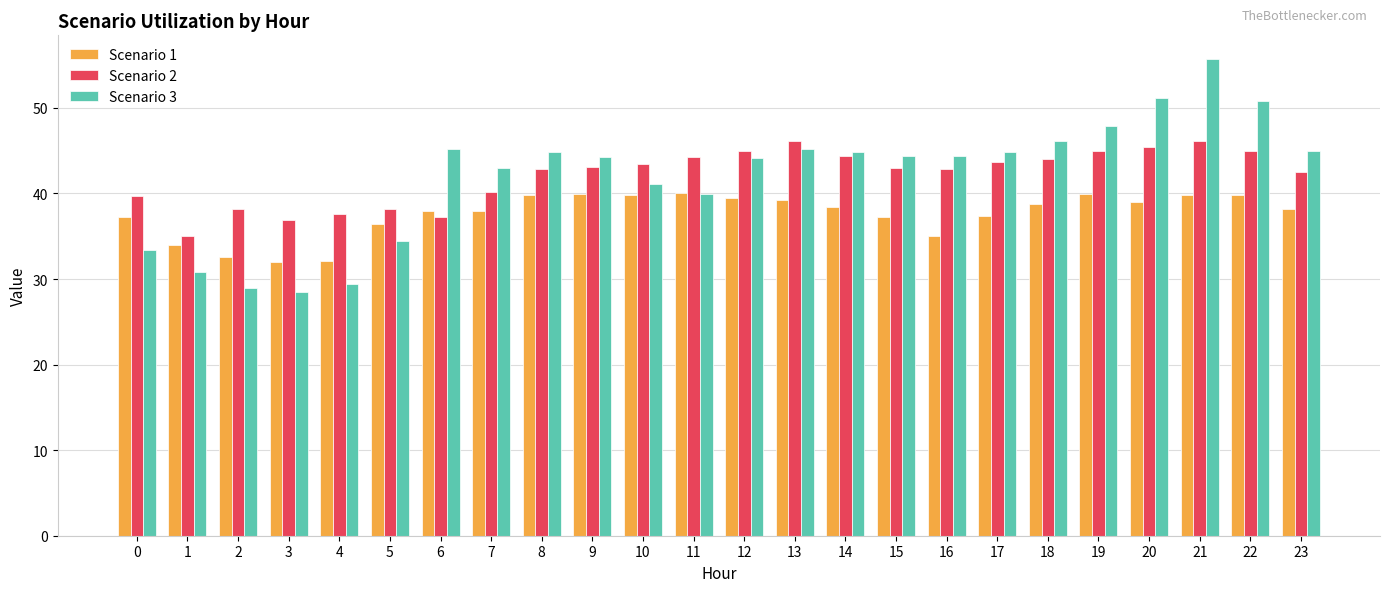

At how many categories does at least one series exceed 47?

4